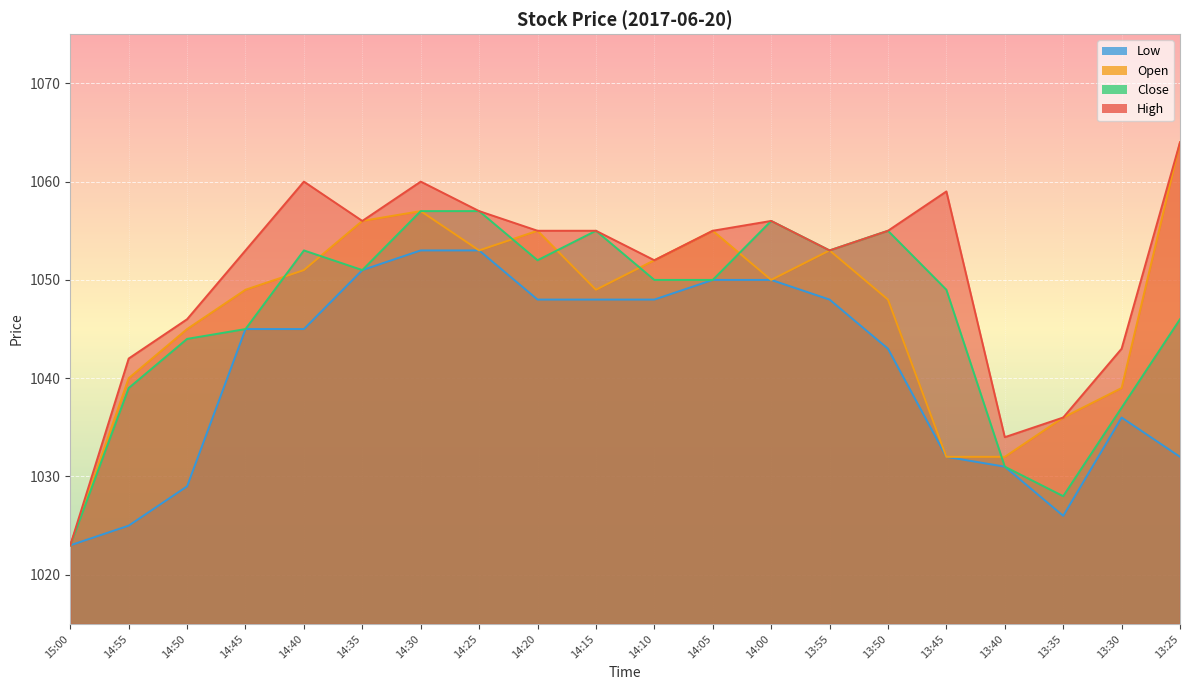

Is it true that Close equals 1601 at 13:50?

False